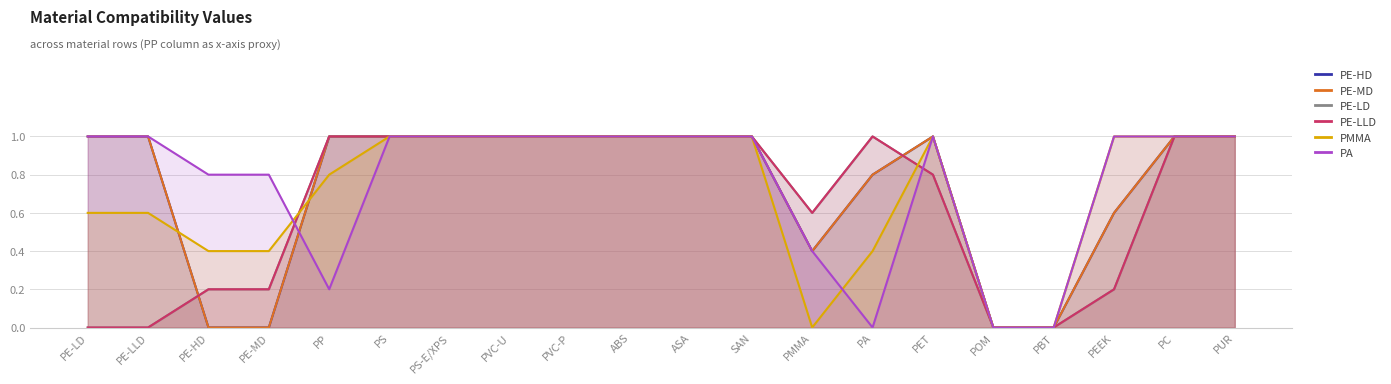

What is the difference between the PMMA values at PVC-P and POM?

1.0